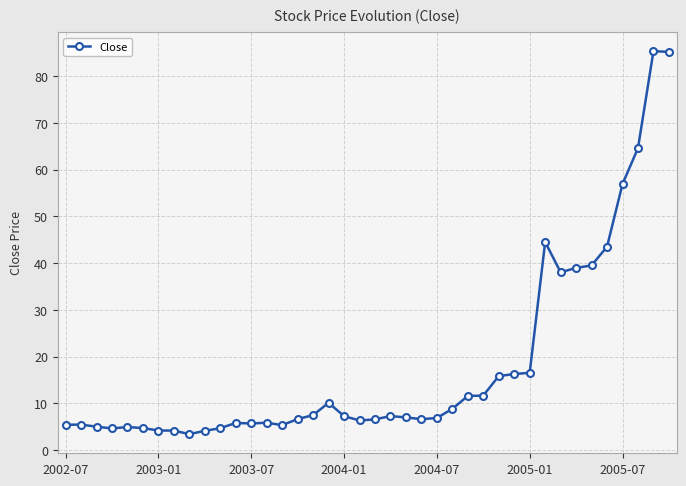

Does the chart display data point markers on the line(s)?

Yes